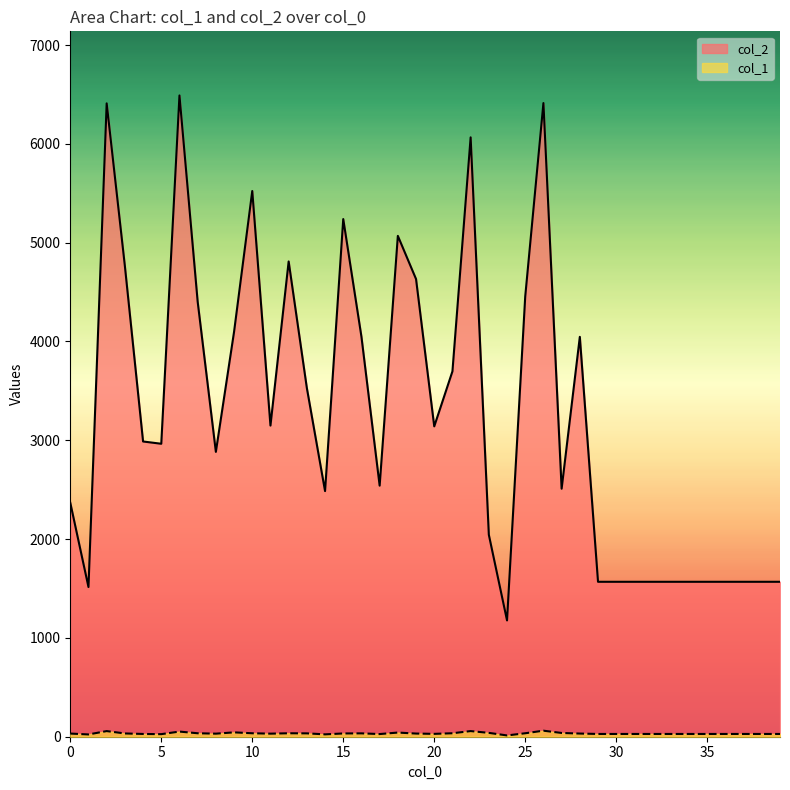

Reading right to left, what are all the values shown in this chart?

col_2: 39=1568	38=1568	37=1568	36=1568	35=1568	34=1568	33=1568	32=1568	31=1568	30=1568	29=1568	28=4047	27=2510	26=6413	25=4456	24=1177	23=2044	22=6066	21=3698	20=3141	19=4632	18=5069	17=2541	16=4048	15=5239	14=2486	13=3529	12=4810	11=3149	10=5523	9=4098	8=2883	7=4403	6=6490	5=2965	4=2988	3=4764	2=6410	1=1515	0=2368
col_1: 39=28	38=28	37=28	36=28	35=28	34=28	33=28	32=28	31=28	30=28	29=28	28=32	27=38	26=61	25=35	24=13	23=39	22=57	21=35	20=29	19=32	18=42	17=27	16=34	15=33	14=24	13=34	12=35	11=31	10=35	9=44	8=31	7=35	6=52	5=26	4=28	3=33	2=57	1=23	0=32